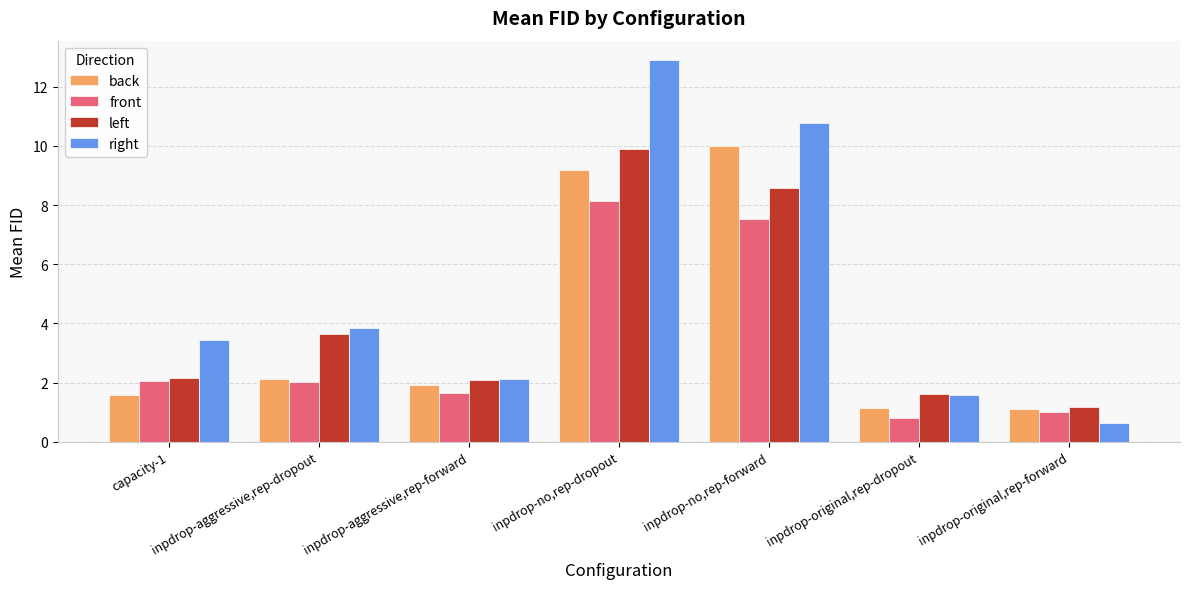

At how many categories does at least one series exceed 7?

2